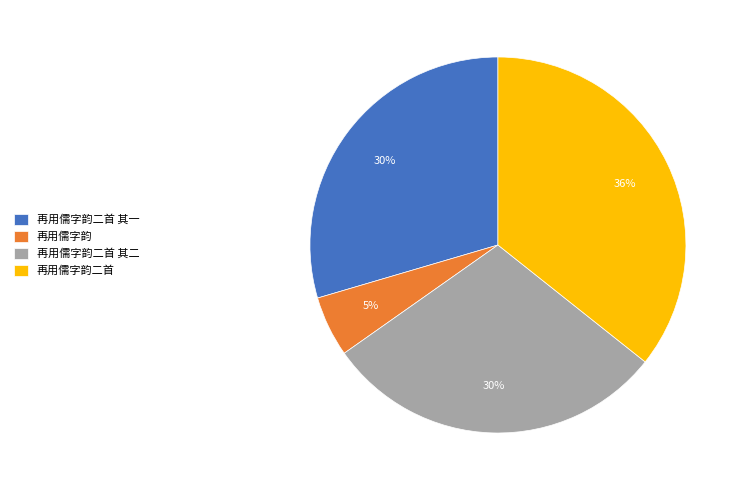

To the nearest percent, what is the combined percentage of 再用儒字韵二首 其二 and 再用儒字韵?

35%